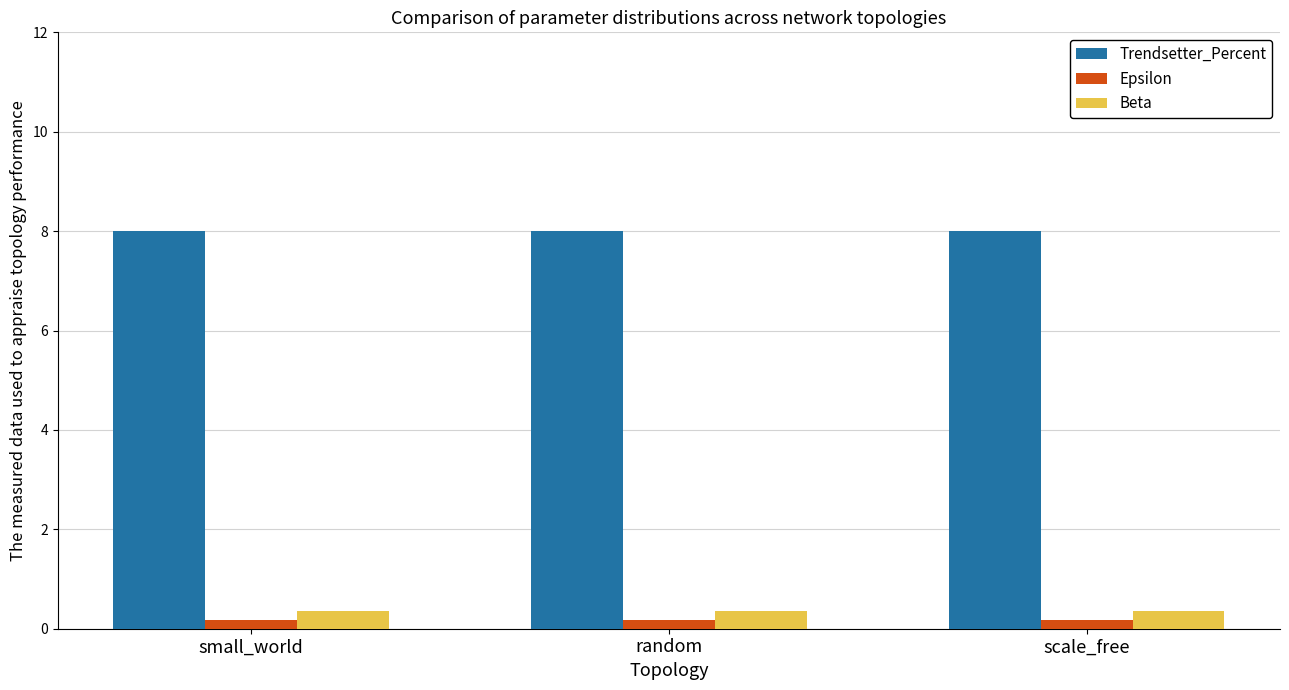

What is the greatest value displayed?

8.0